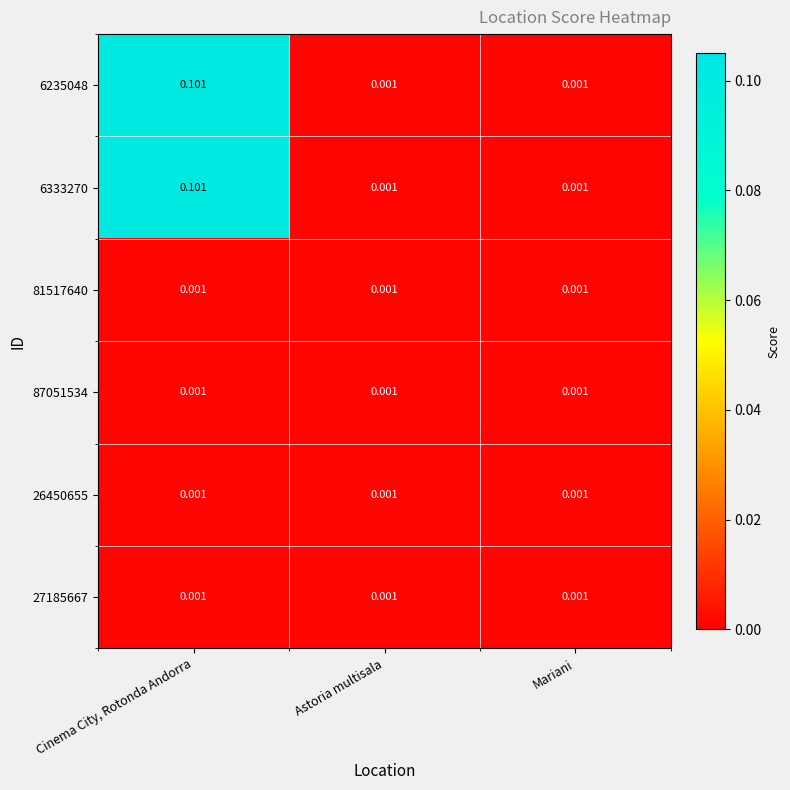

At which category is the sum across all series the highest?

Cinema City, Rotonda Andorra